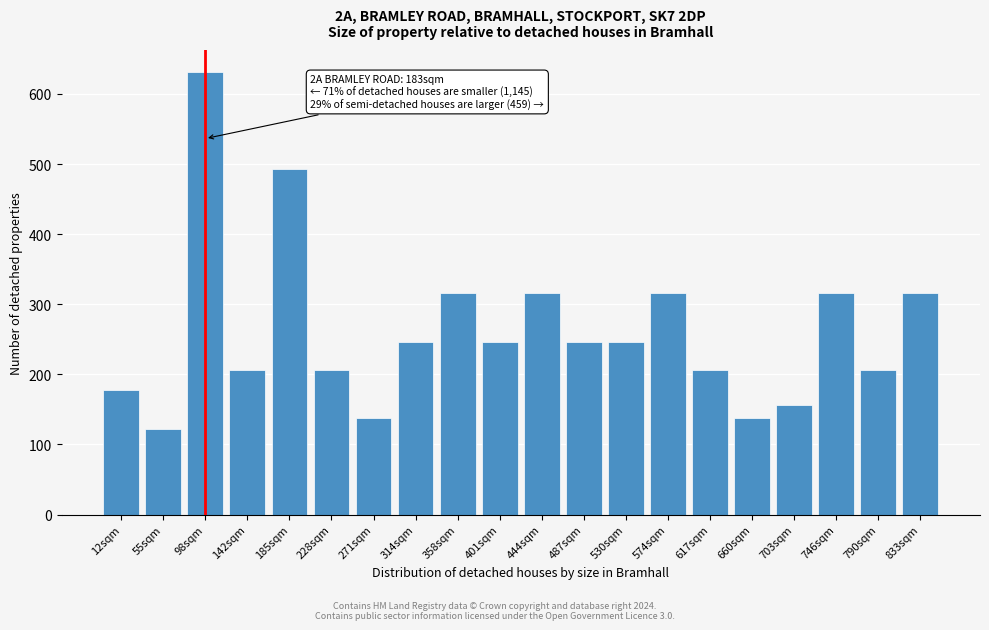

Reading left to right, what are all the values shown in this chart?

12sqm=177.9	55sqm=122.3	98sqm=631.0	142sqm=206.4	185sqm=493.3	228sqm=206.4	271sqm=137.6	314sqm=246.7	358sqm=315.5	401sqm=246.7	444sqm=315.5	487sqm=246.7	530sqm=246.7	574sqm=315.5	617sqm=206.4	660sqm=137.6	703sqm=155.7	746sqm=315.5	790sqm=206.4	833sqm=315.5